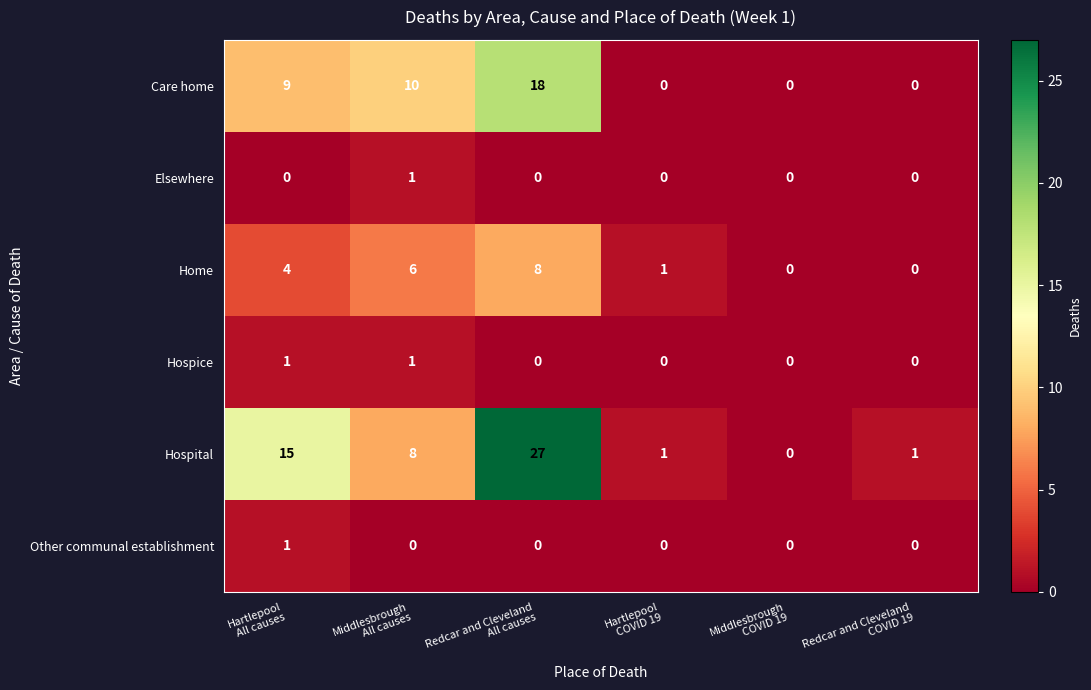

Which series has the largest total across all categories?

Hospital